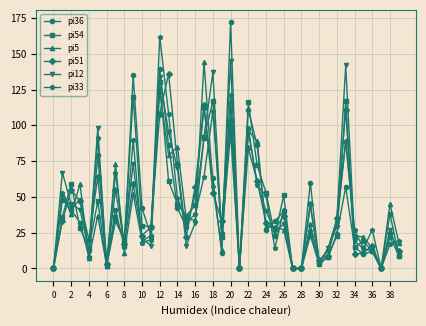

Does the chart display data point markers on the line(s)?

Yes